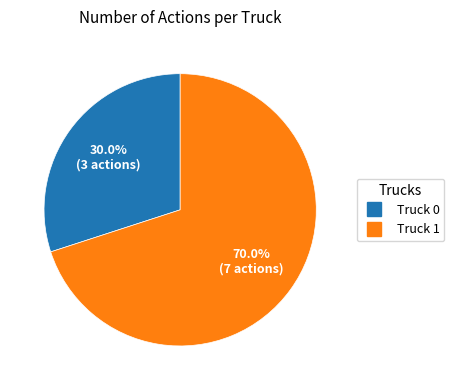

Which slice represents more than half of the pie?

Truck 1